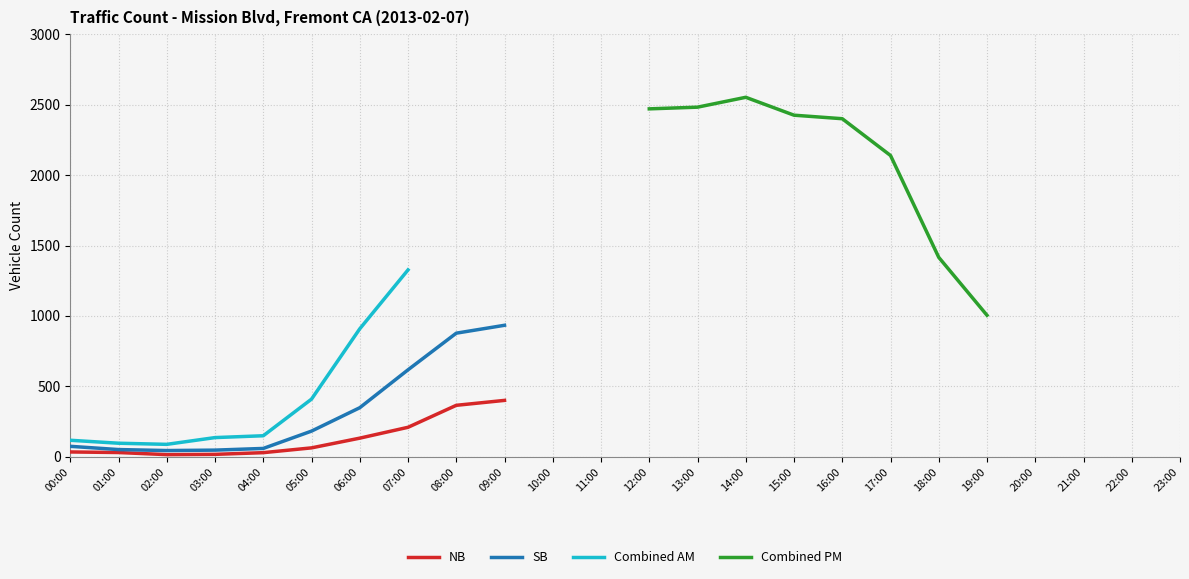

True or false: NB and Combined AM intersect in this chart.

False